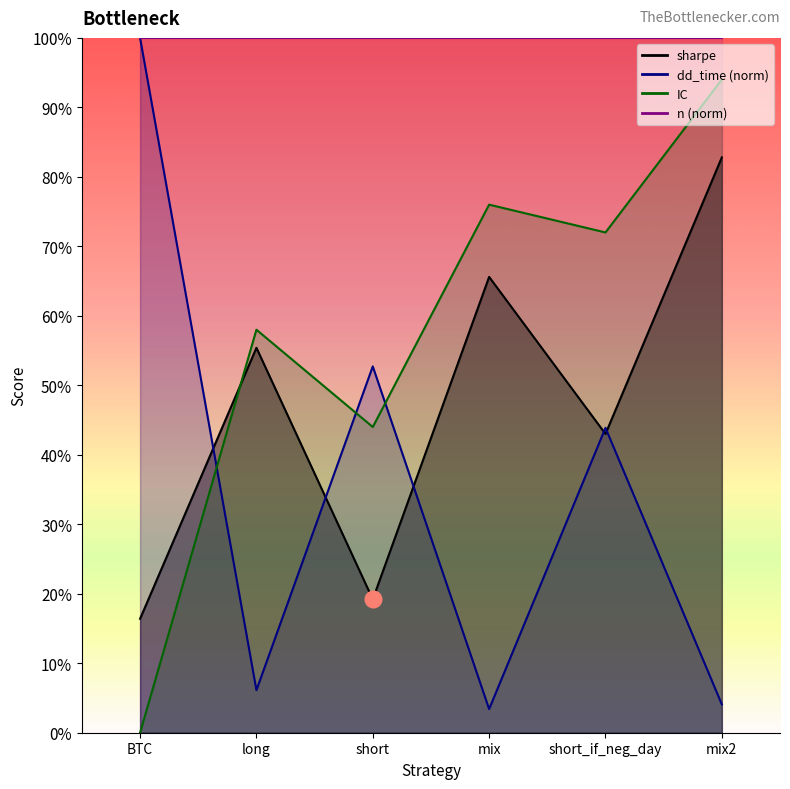

Is the value of dd_time at mix2 greater than the value of sharpe at short?

No